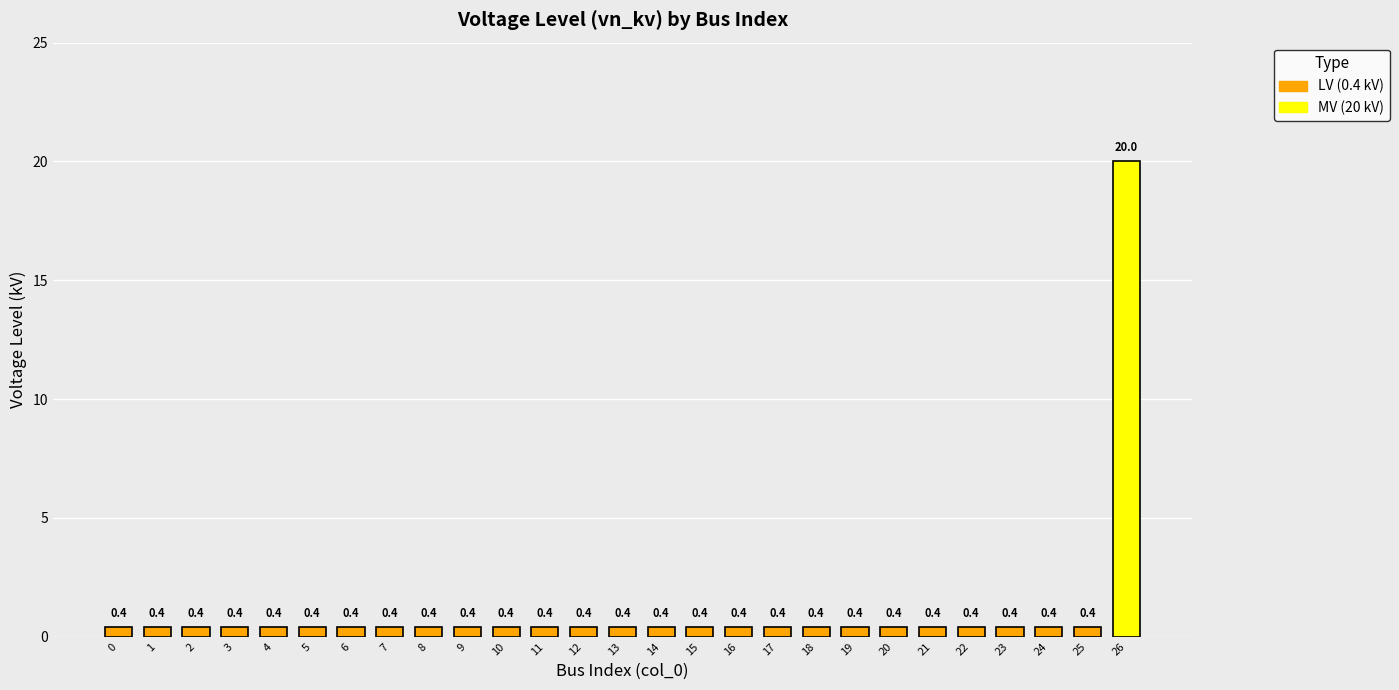

What is the minimum value shown in the chart?

0.4